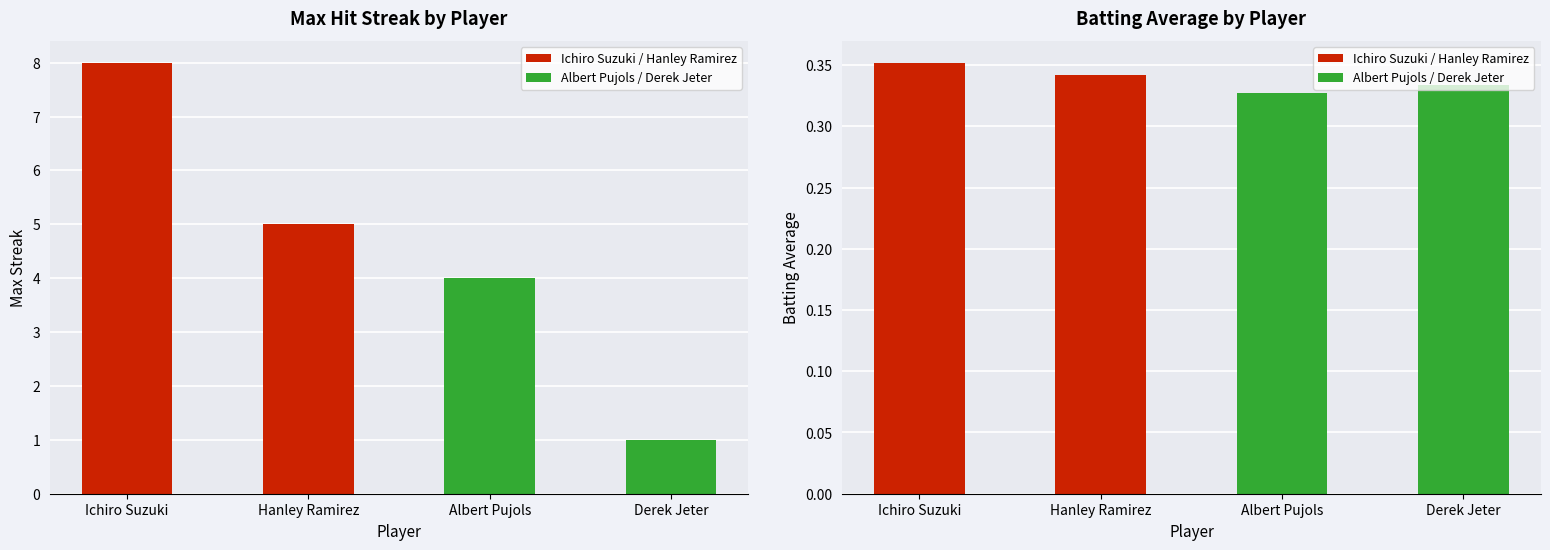

What is the label of the 2nd bar from the left?

Hanley Ramirez